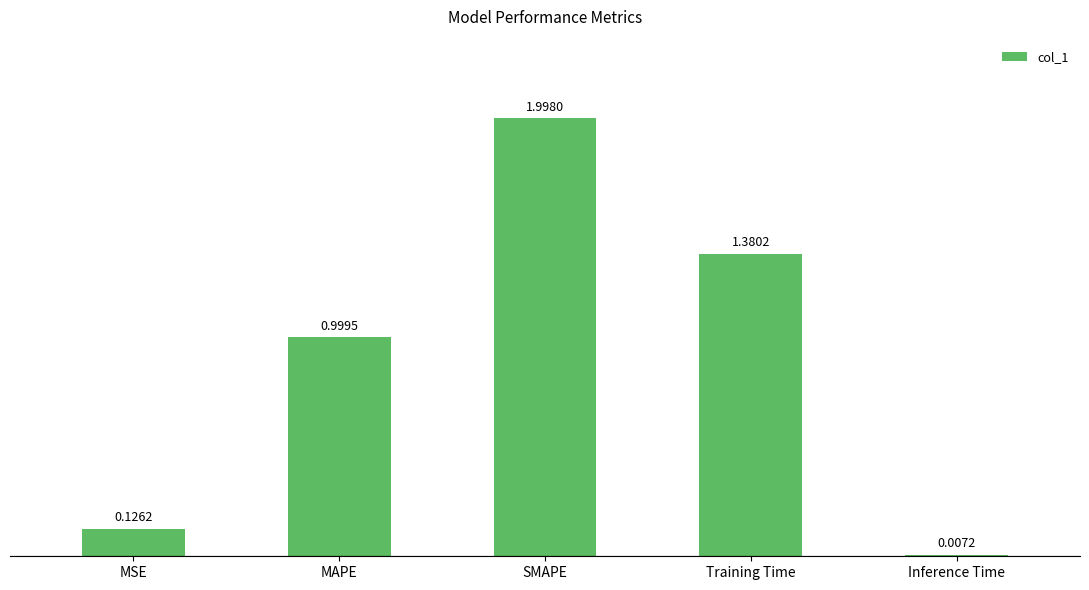

What is the average value?

0.9